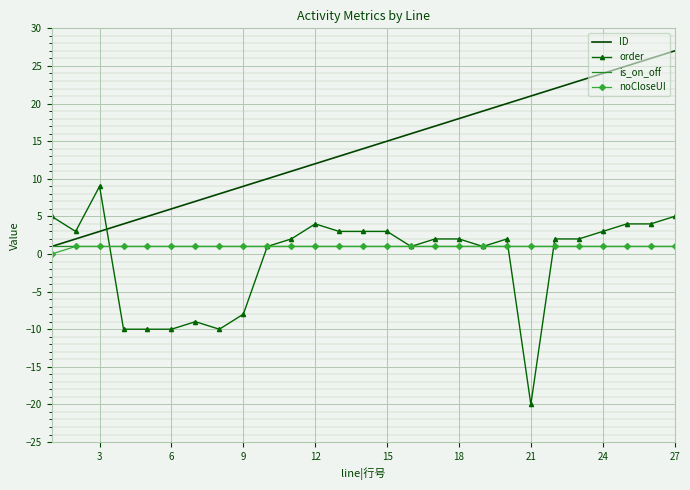

Which series has the largest total across all categories?

ID